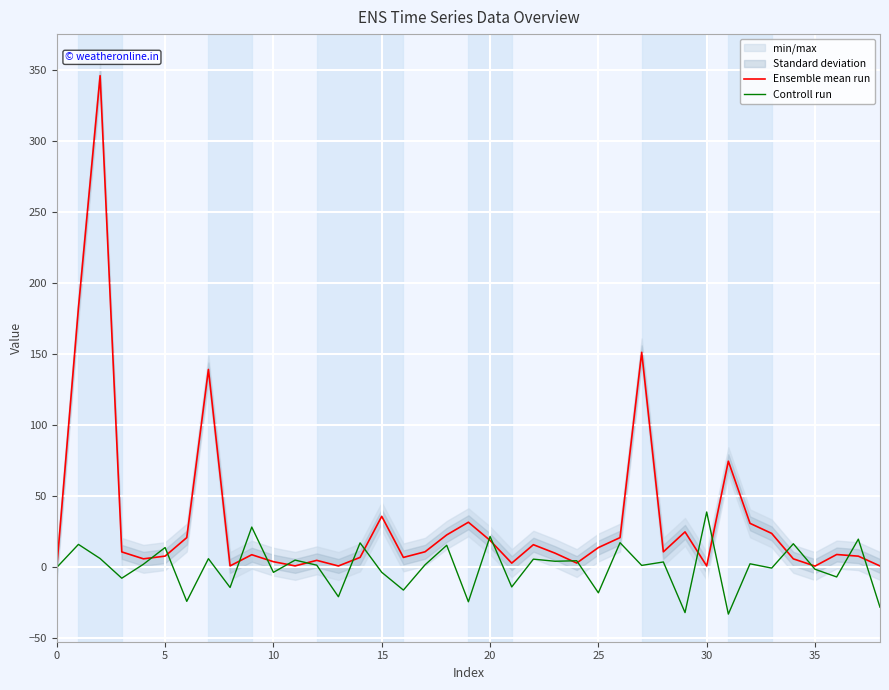

Rank the series at 20 from highest to lowest value.

Ensemble mean run, Controll run